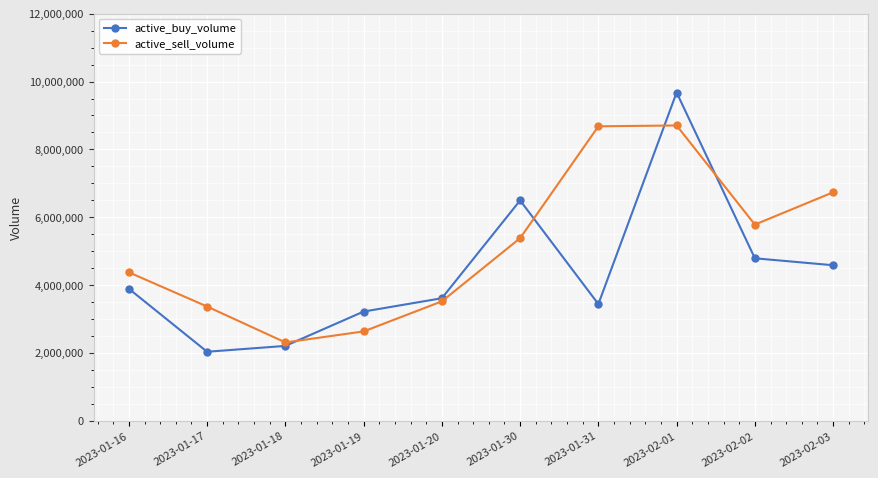

Which category has the lowest value across all series?

2023-01-17